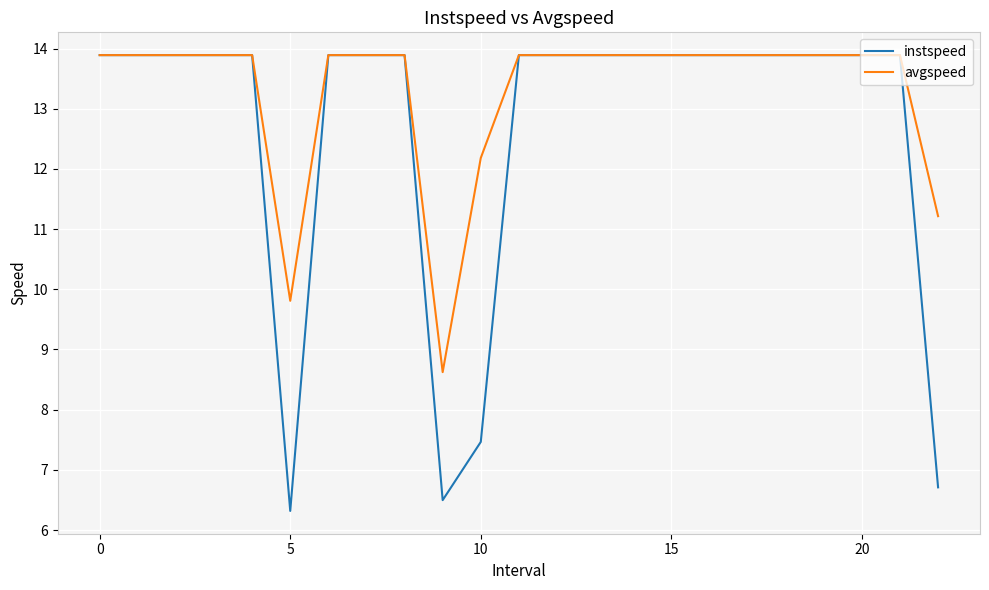

Which series has the largest total across all categories?

avgspeed